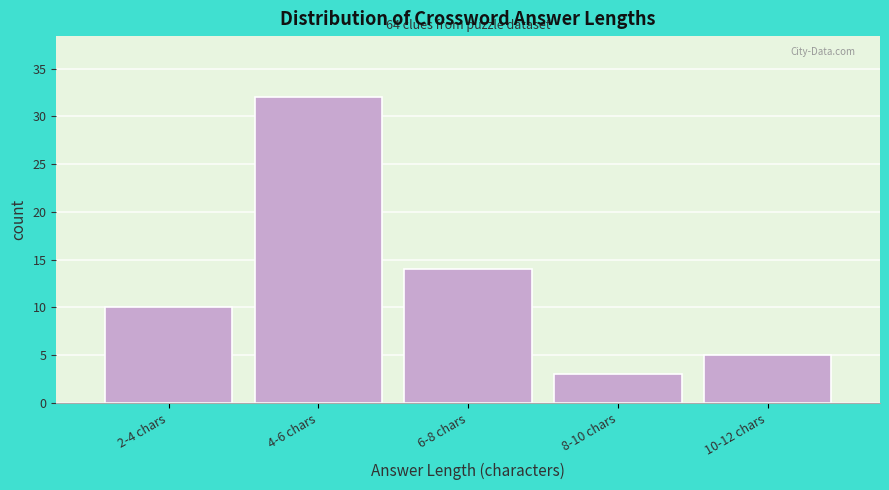

Reading left to right, transcribe all the data shown in this chart.

10	32	14	3	5